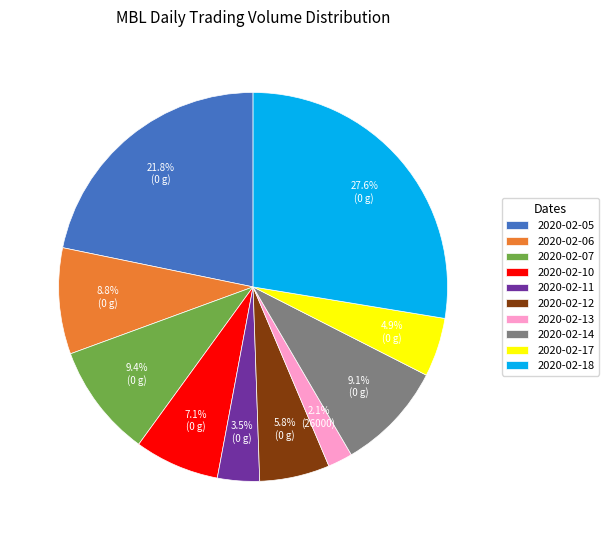

Does any single category account for the majority?

No